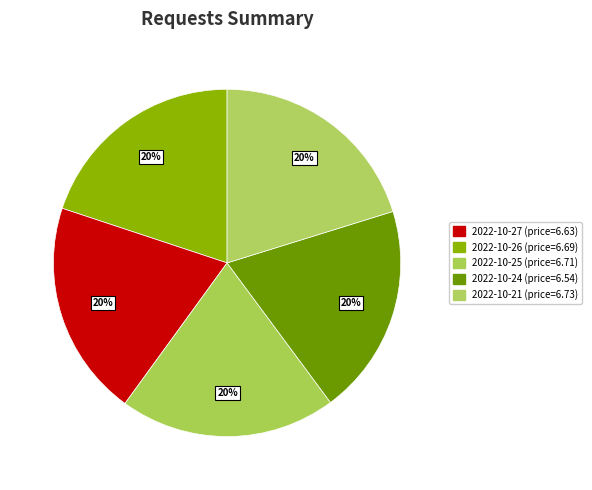

How many slices are in this pie chart?

5